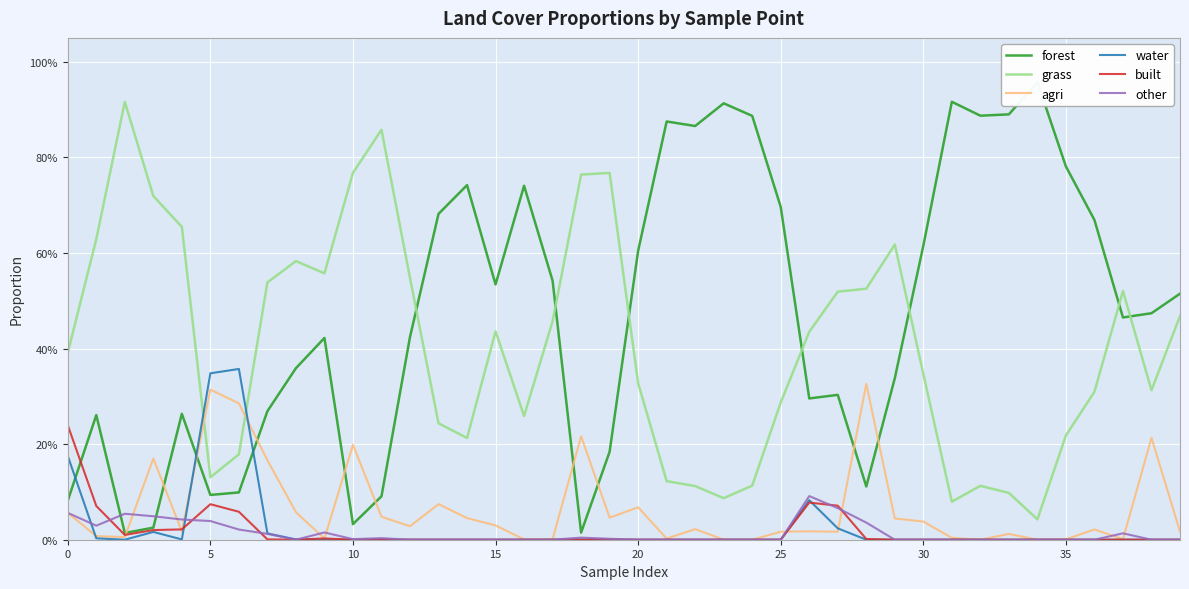

What is the total value across all series at 28?

1.0